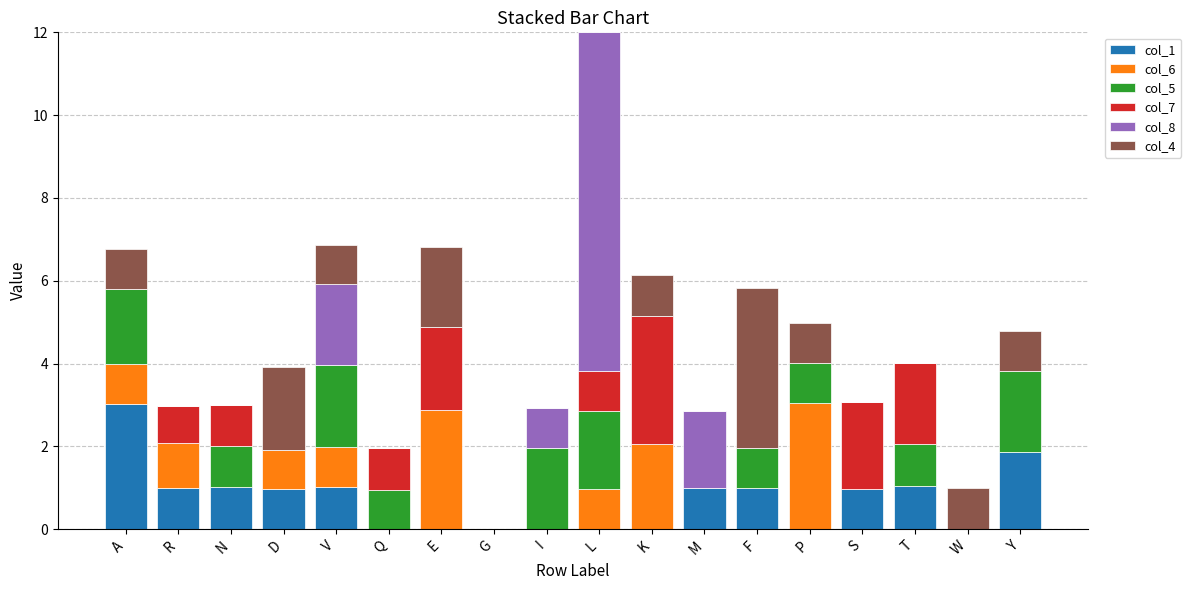

Are the bars horizontal?

No